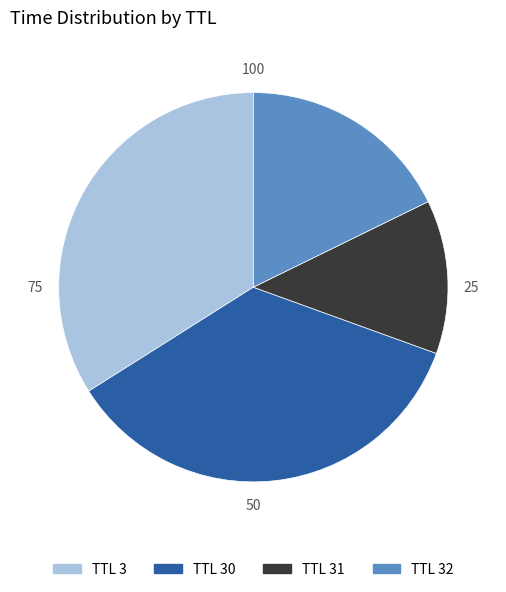

What is the largest slice in the pie chart?

TTL 30